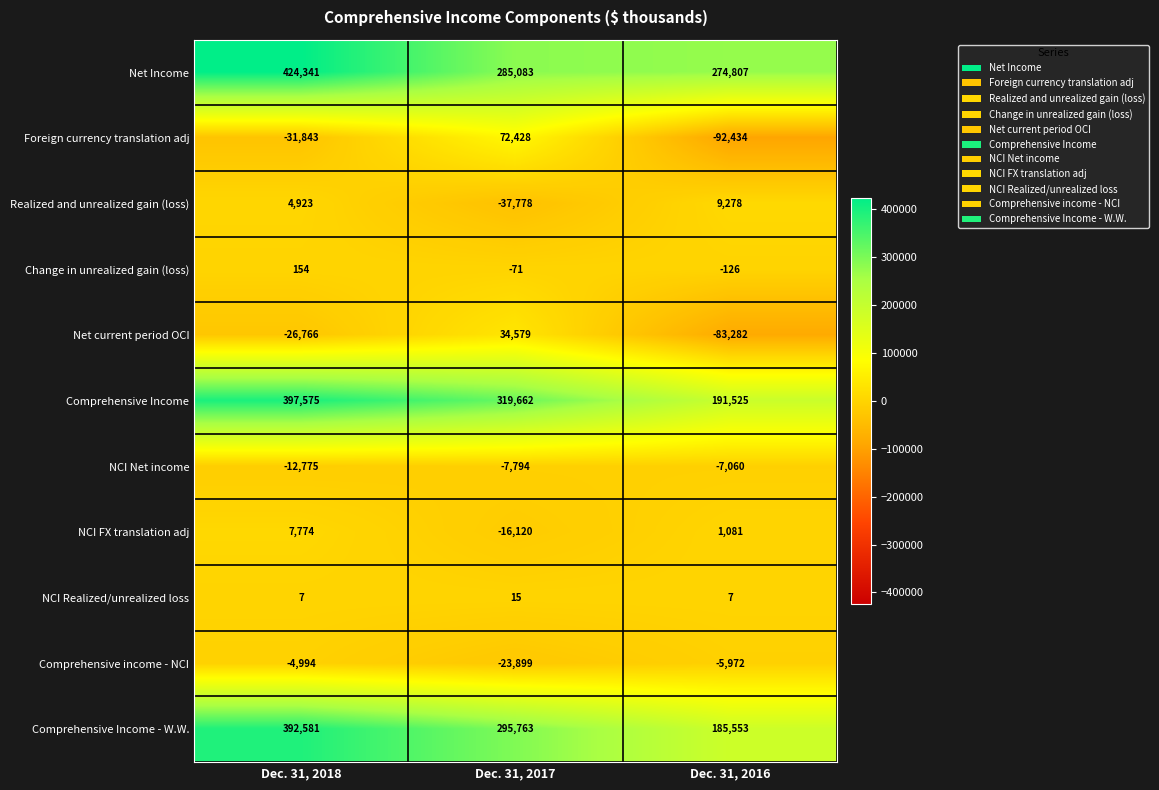

What is the spread (max minus min) of values at Dec. 31, 2018?

456184